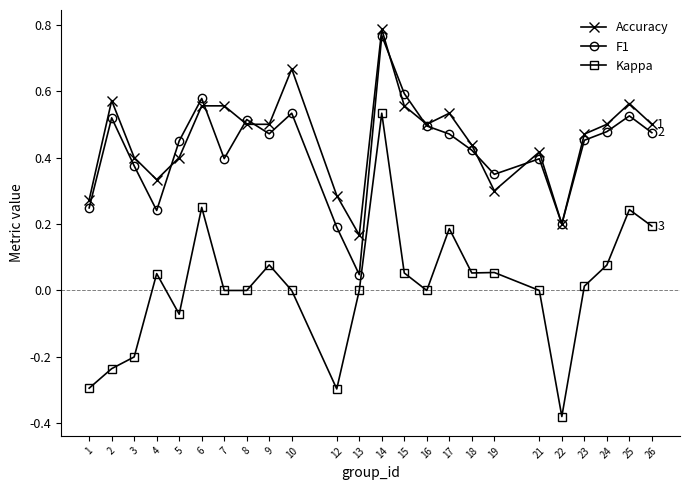

How many distinct data groups are displayed?

3